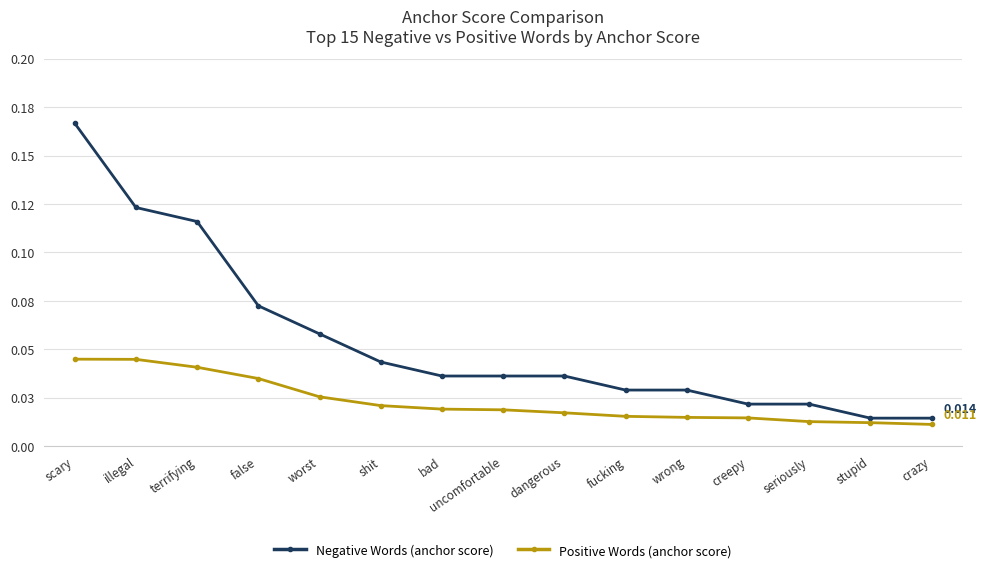

Rank the series at bad from highest to lowest value.

Negative Words (anchor score), Positive Words (anchor score)